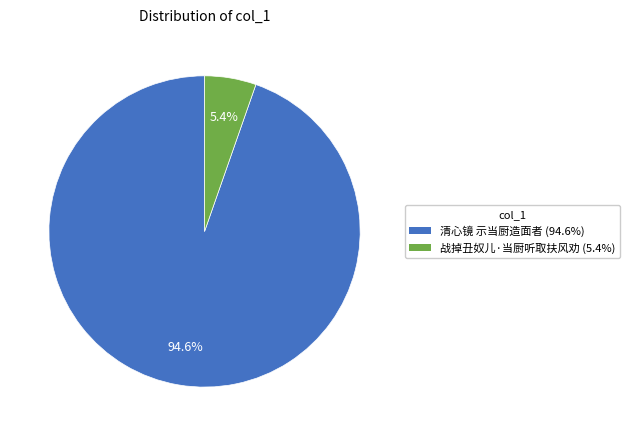

How many segments does this pie chart have?

2